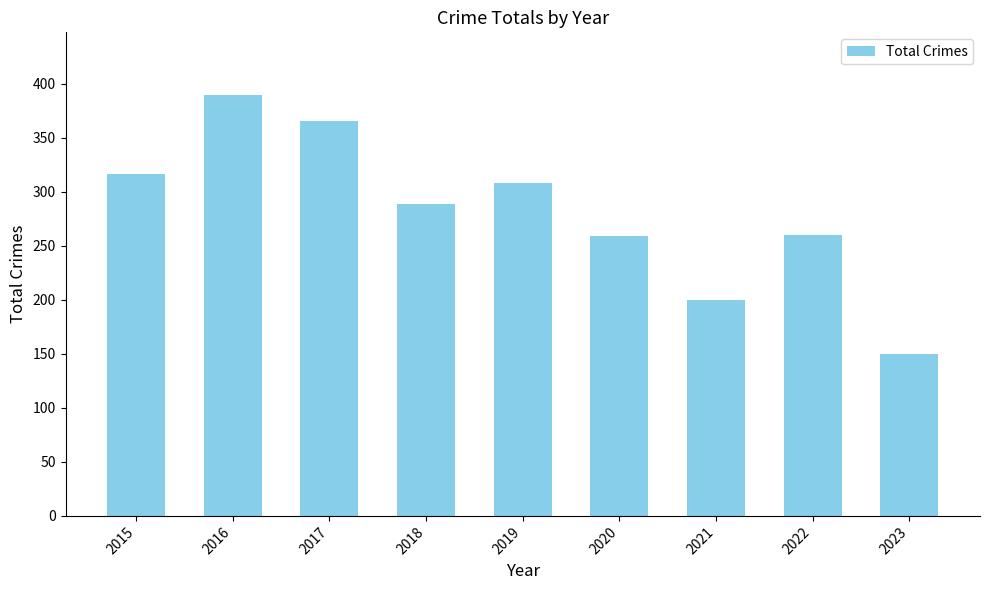

How many series are shown in this chart?

1